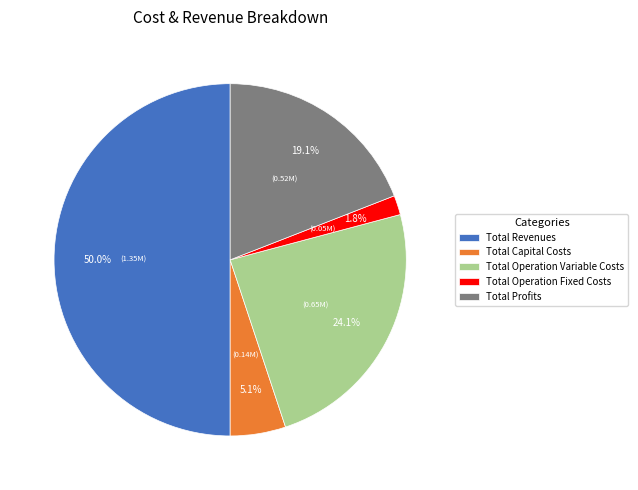

Which has a higher value, Total Revenues or Total Profits?

Total Revenues